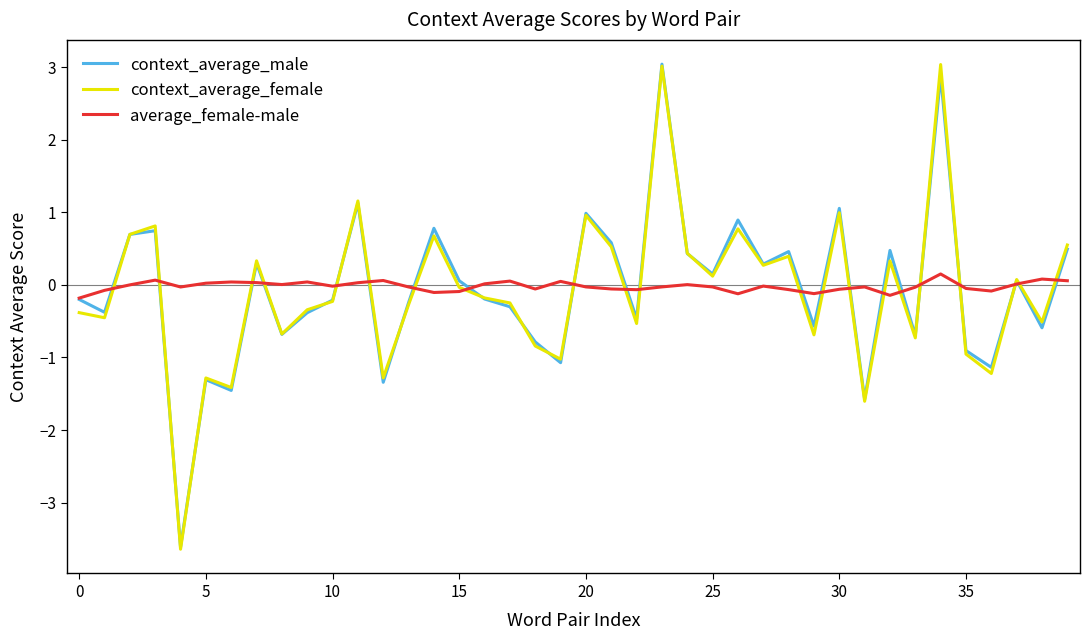

What are all the series names shown in the legend?

context_average_male, context_average_female, average_female-male